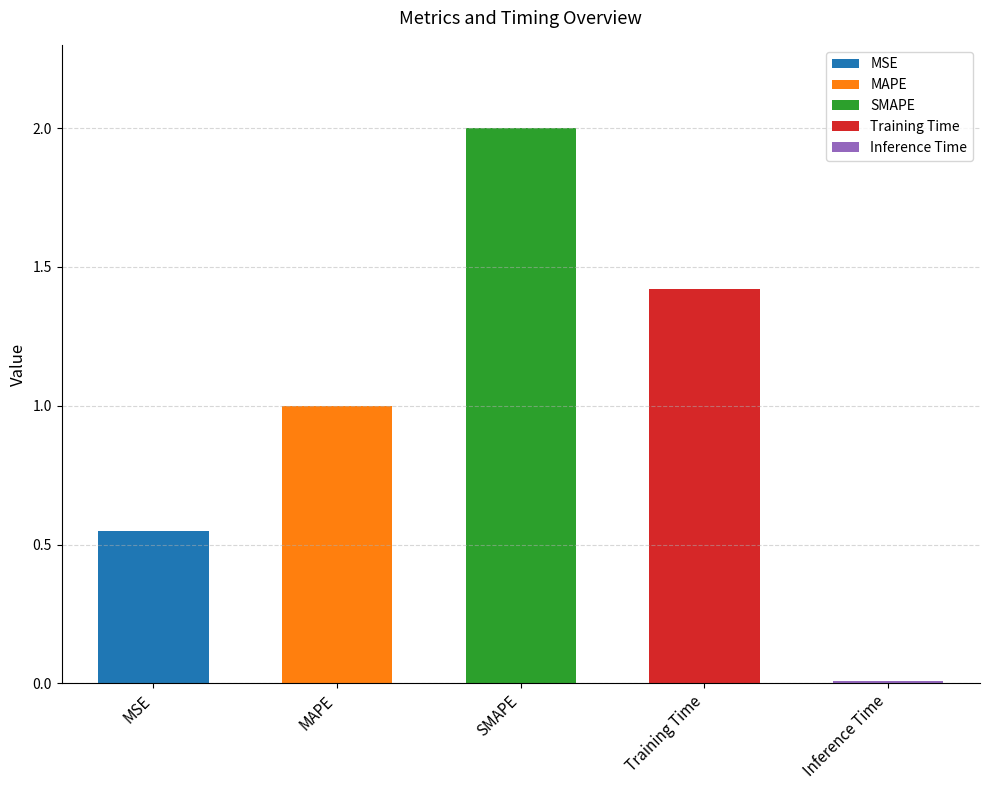

What is the average value?

1.0